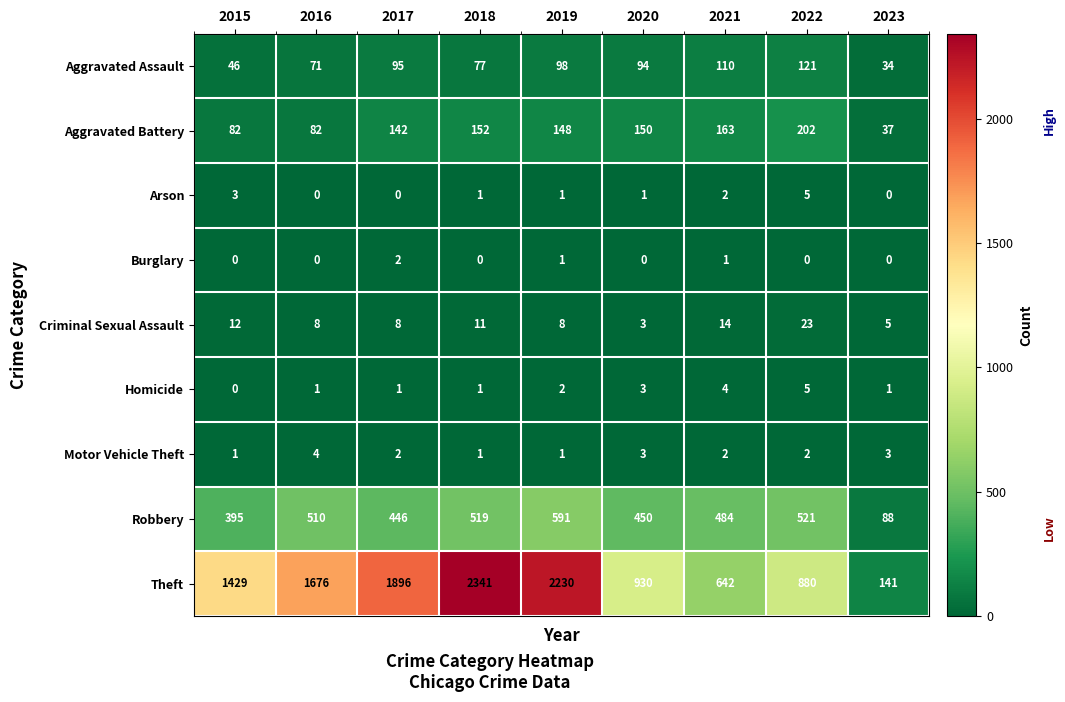

What is the total value across all series at 2020?

1634